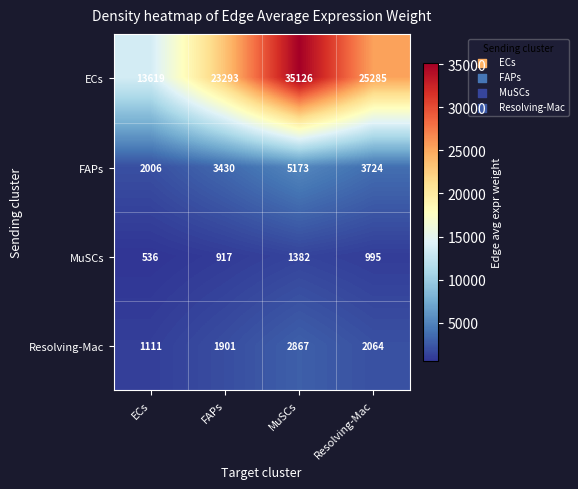

What is the greatest value displayed?

35126